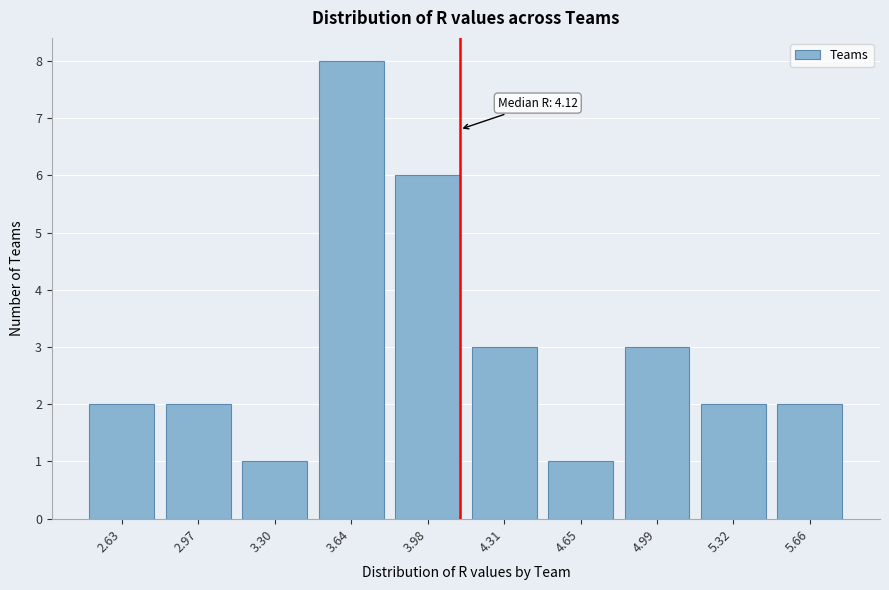

Reading left to right, what are all the values shown in this chart?

2.63=2	2.97=2	3.30=1	3.64=8	3.98=6	4.31=3	4.65=1	4.99=3	5.32=2	5.66=2